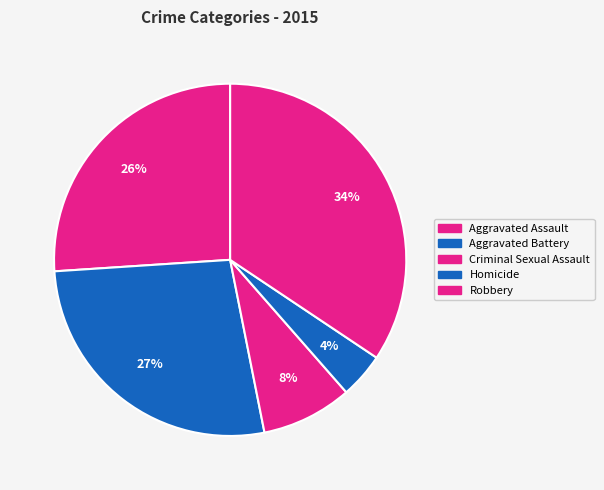

How many segments does this pie chart have?

5